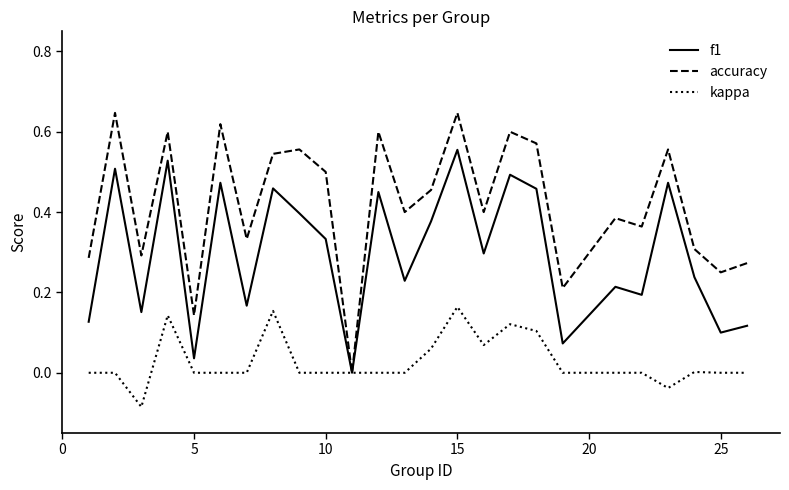

Which series has the largest total across all categories?

accuracy